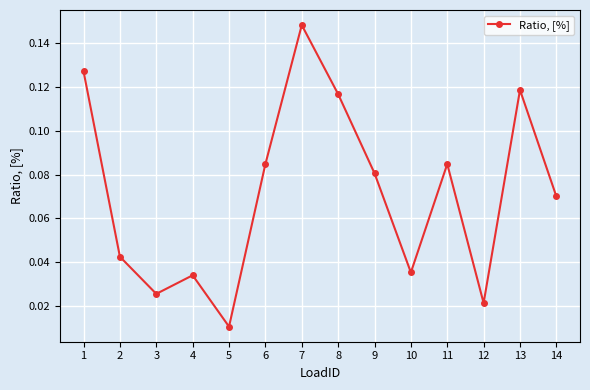

Where is the first local maximum?

4